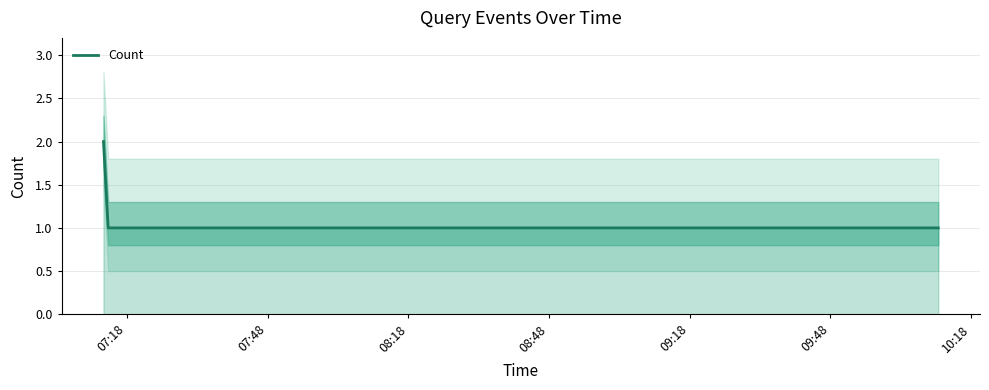

How many distinct data groups are displayed?

1